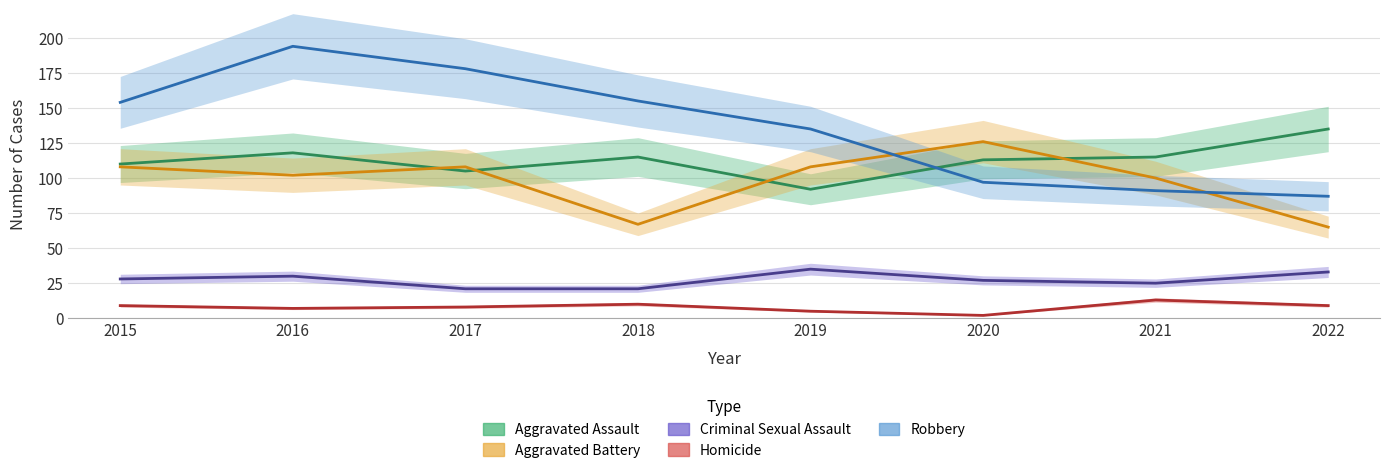

What is the highest value of the Homicide series?

13